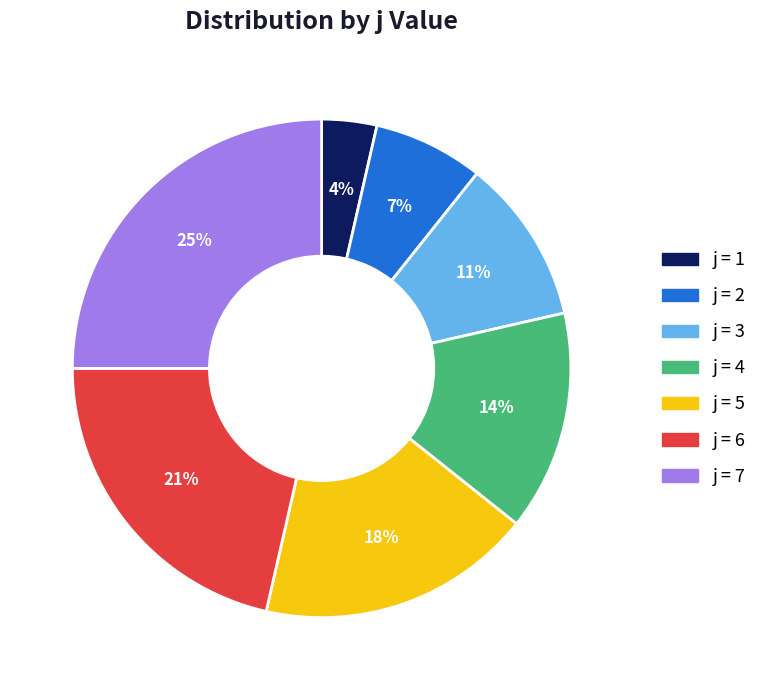

To the nearest percent, what is the difference between the largest and smallest slice percentages?

21%